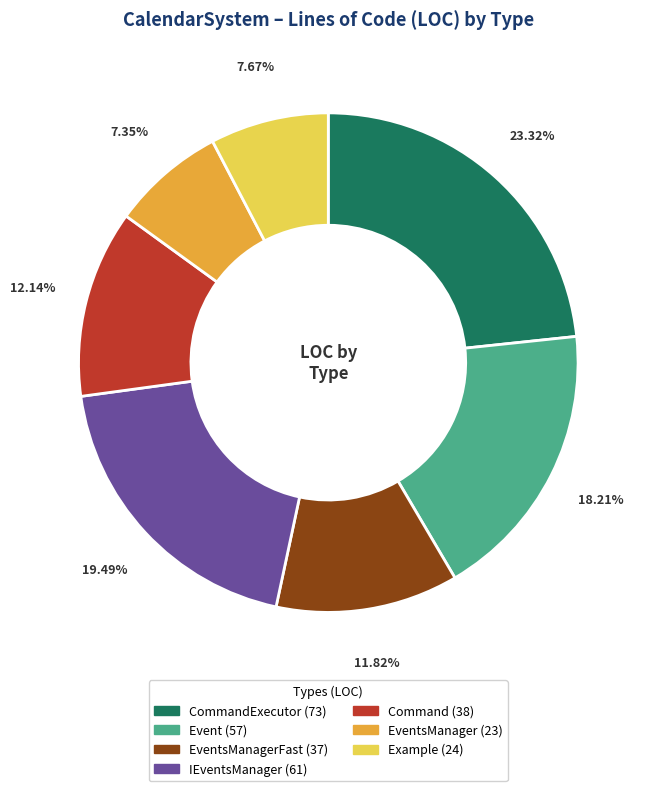

What is the largest slice in the pie chart?

CommandExecutor (73)